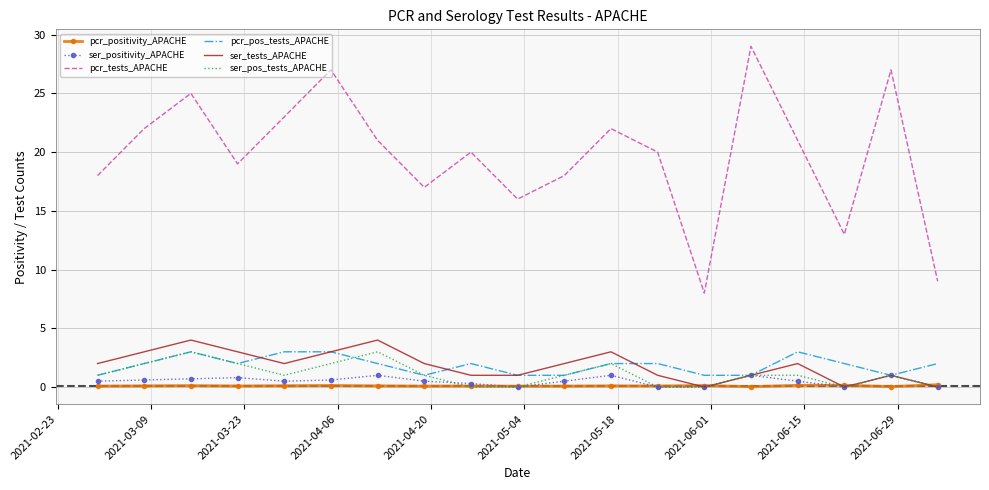

True or false: pcr_tests_APACHE and pcr_positivity_APACHE intersect in this chart.

False